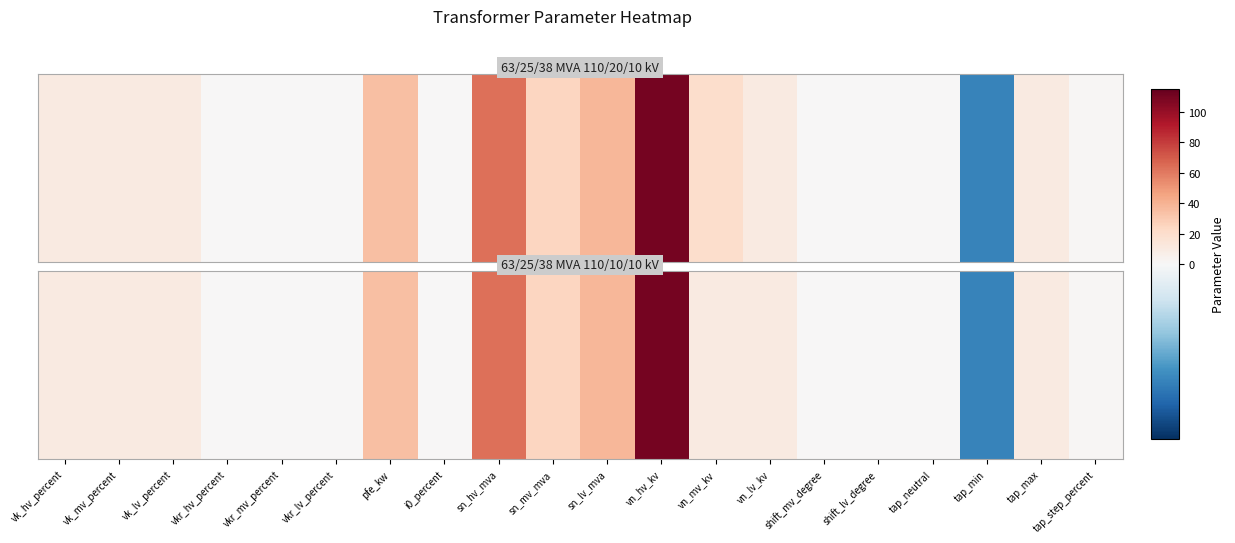

What is the ratio of the value at vk_mv_percent to the value at tap_step_percent?

8.7